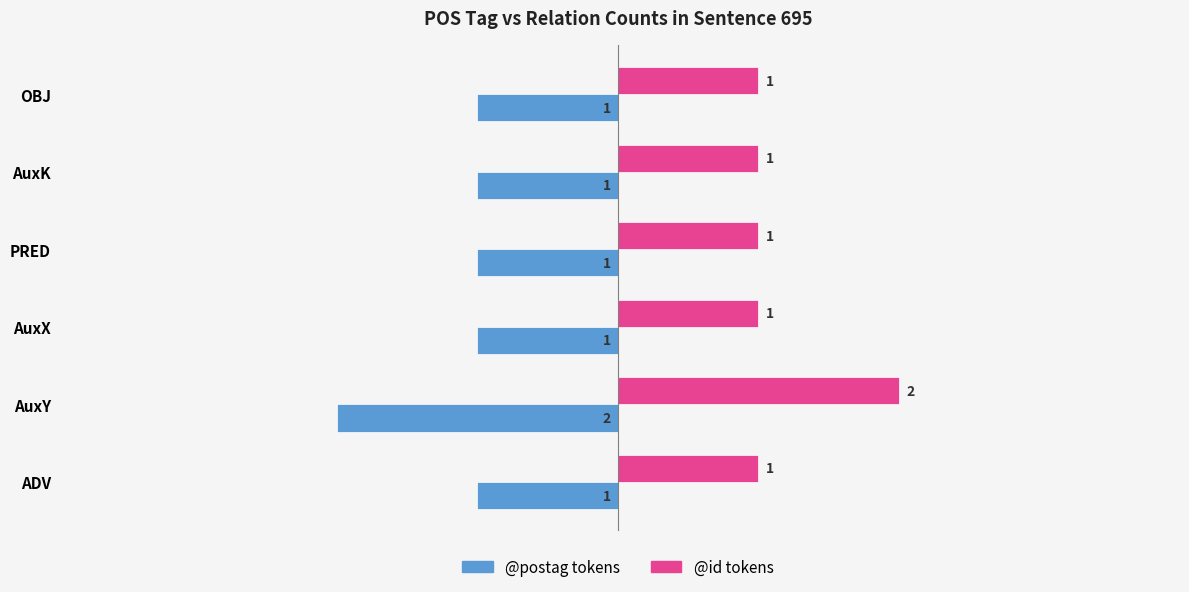

What is the sum of all @id tokens values?

7